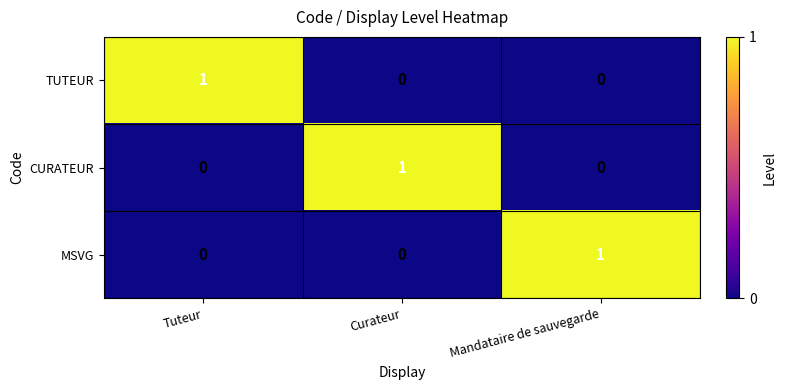

At how many categories does at least one series exceed 0?

3